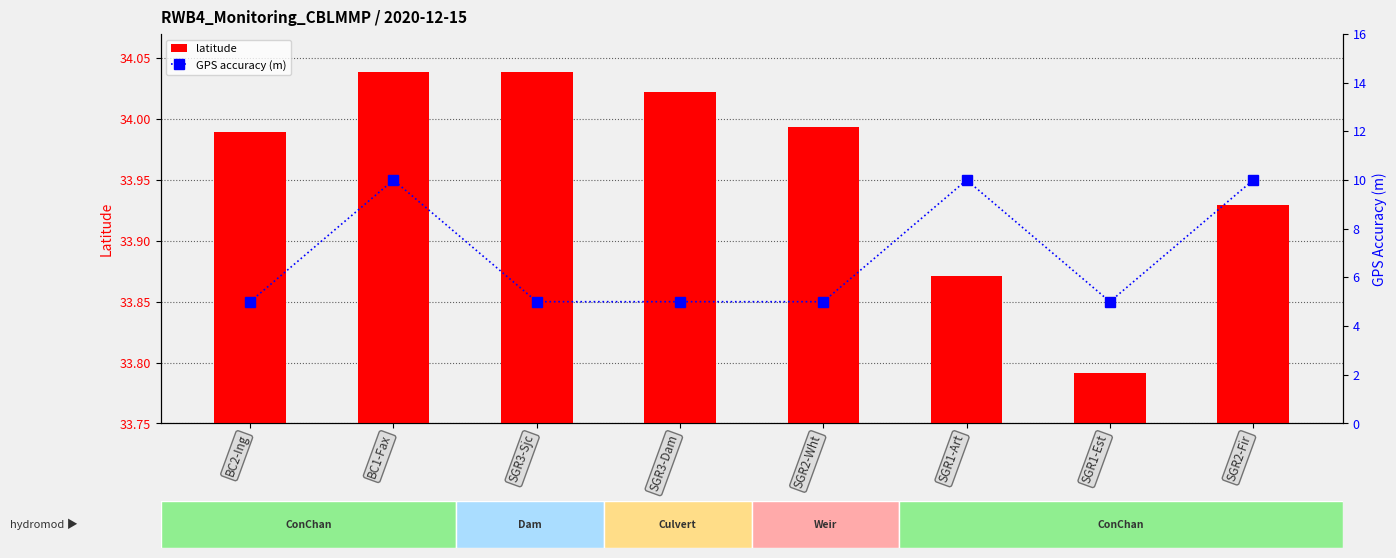

Between SGR2-Fir and SGR1-Art, which is larger?

SGR2-Fir